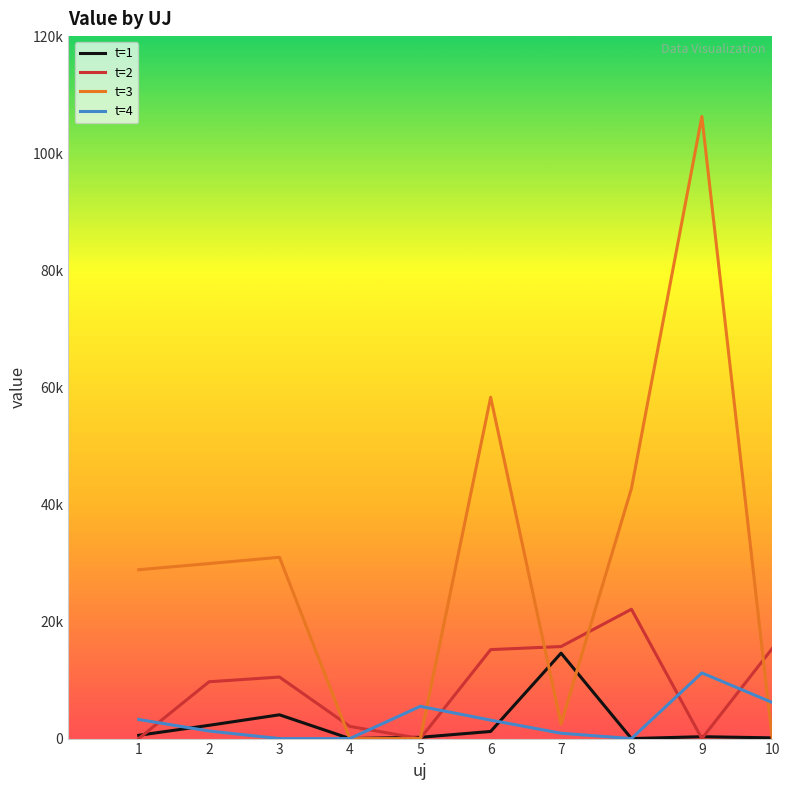

Does the chart have visible grid lines?

No